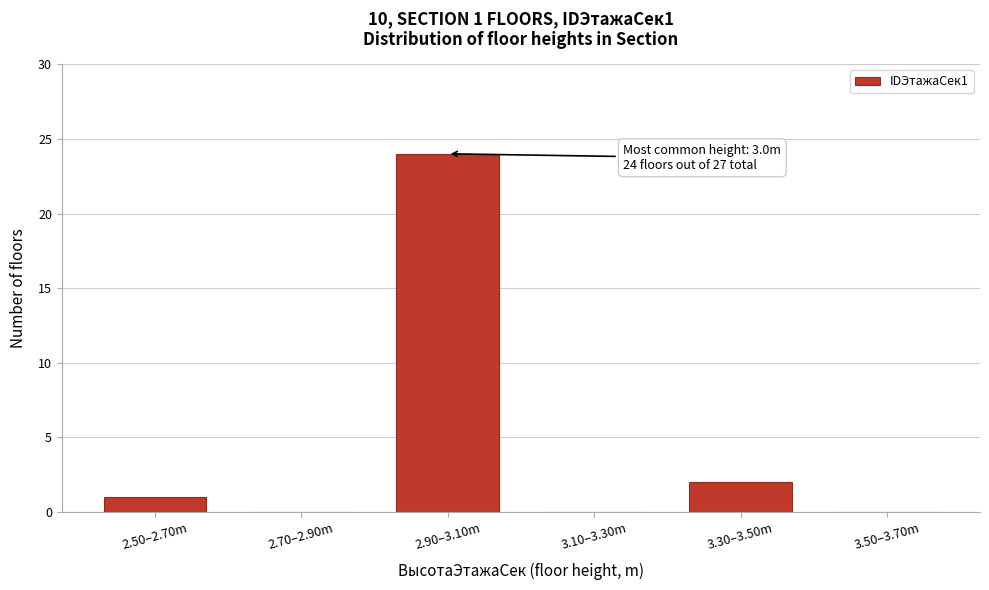

Reading left to right, what are all the values shown in this chart?

2.50–2.70m=1	2.70–2.90m=0	2.90–3.10m=24	3.10–3.30m=0	3.30–3.50m=2	3.50–3.70m=0